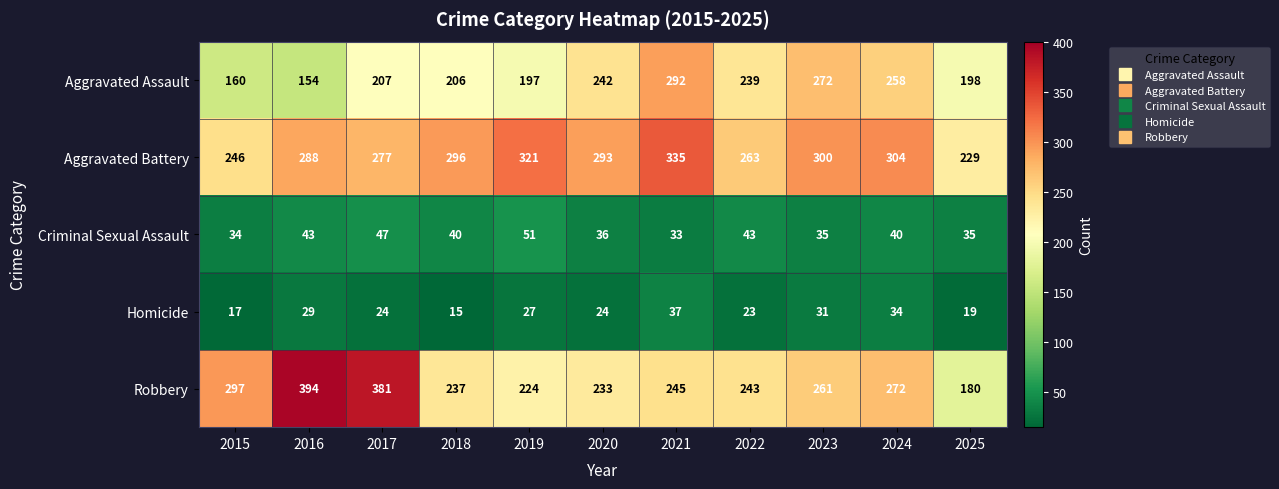

Where does the Robbery series first go above 245?

2015